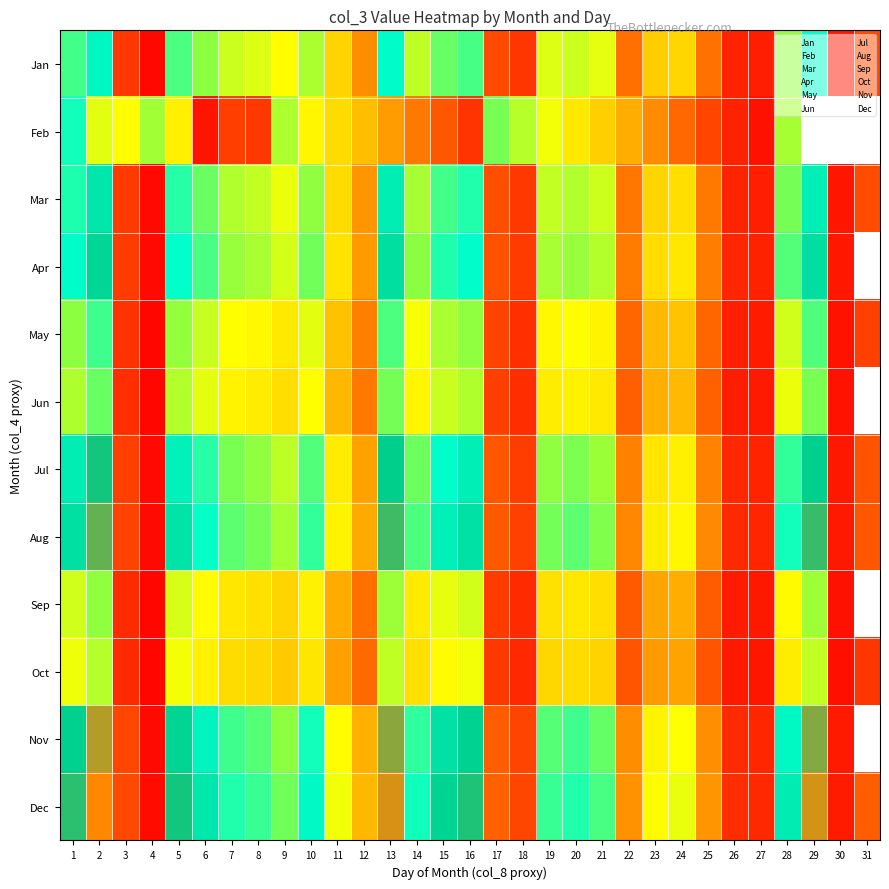

Rank the series by their maximum value, from lowest to highest.

Oct, Sep, Jun, May, Feb, Jan, Mar, Apr, Jul, Aug, Nov, Dec